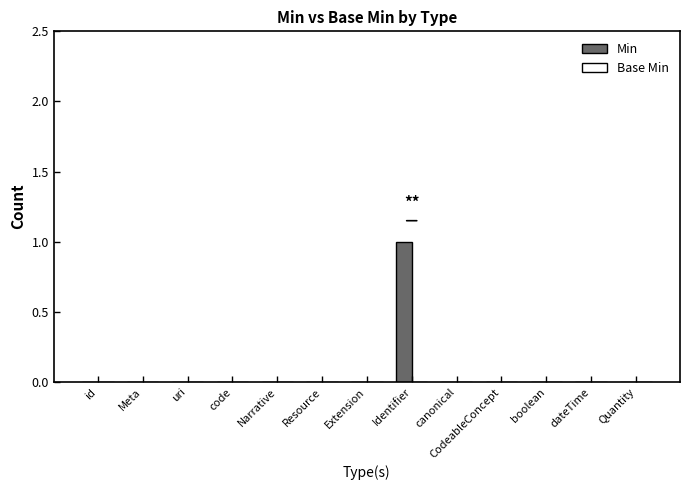

Which label corresponds to the largest value in the chart?

Identifier